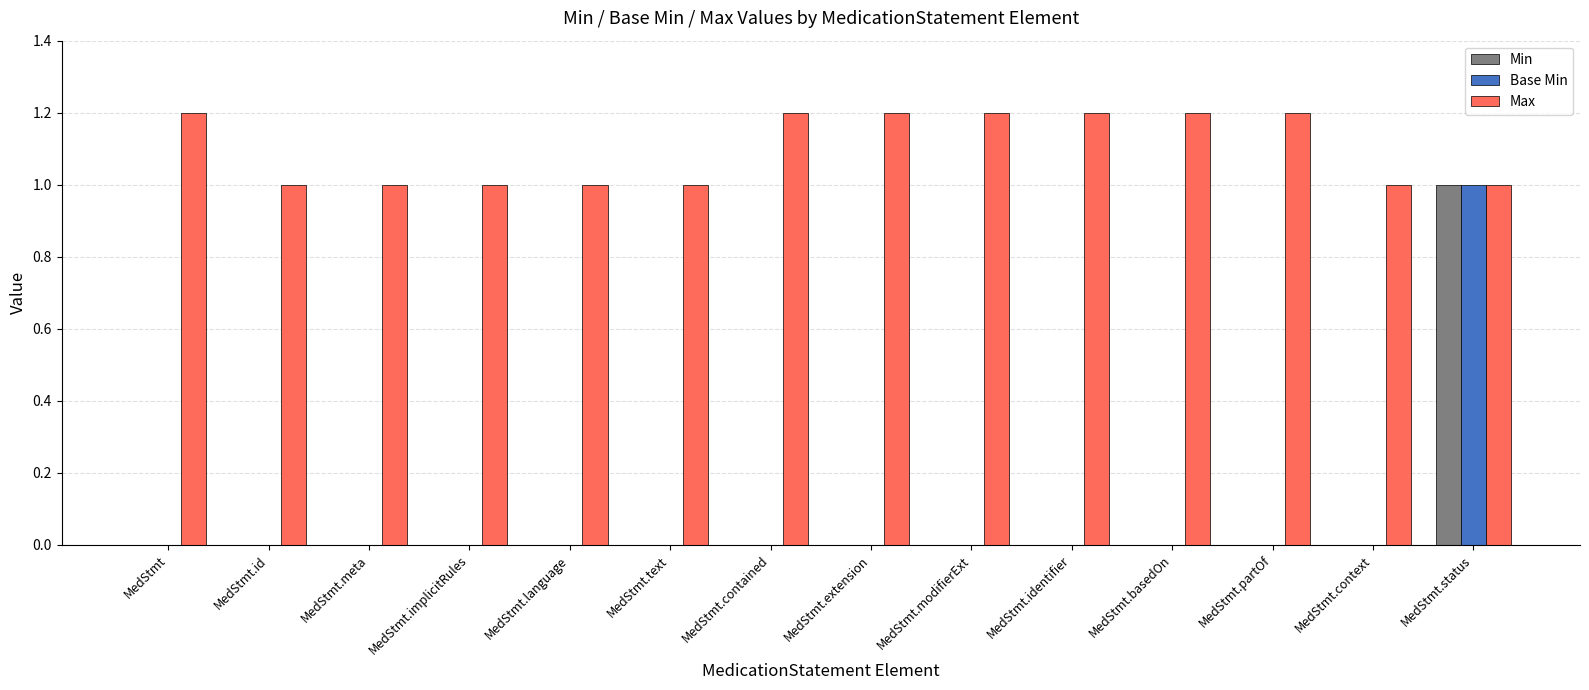

Which series changed the most between MedStmt and MedStmt.implicitRules?

Max